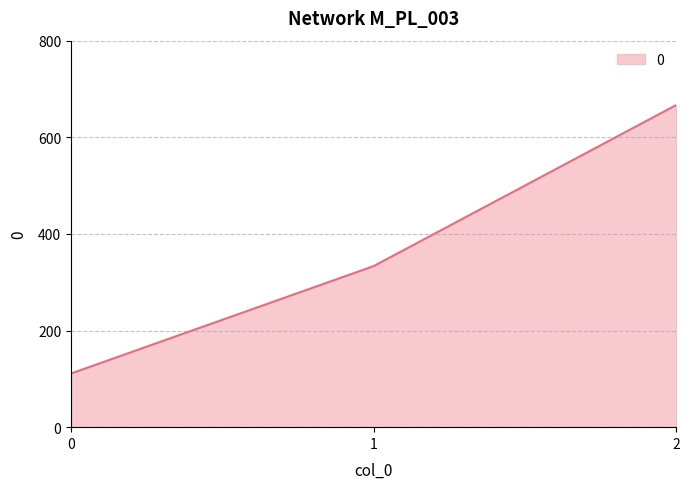

What is the minimum value shown in the chart?

111.1